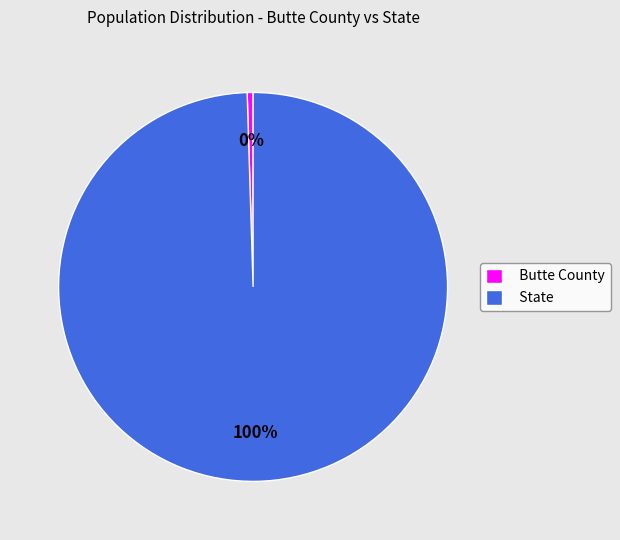

Rank the categories by value from lowest to highest.

Butte County, State